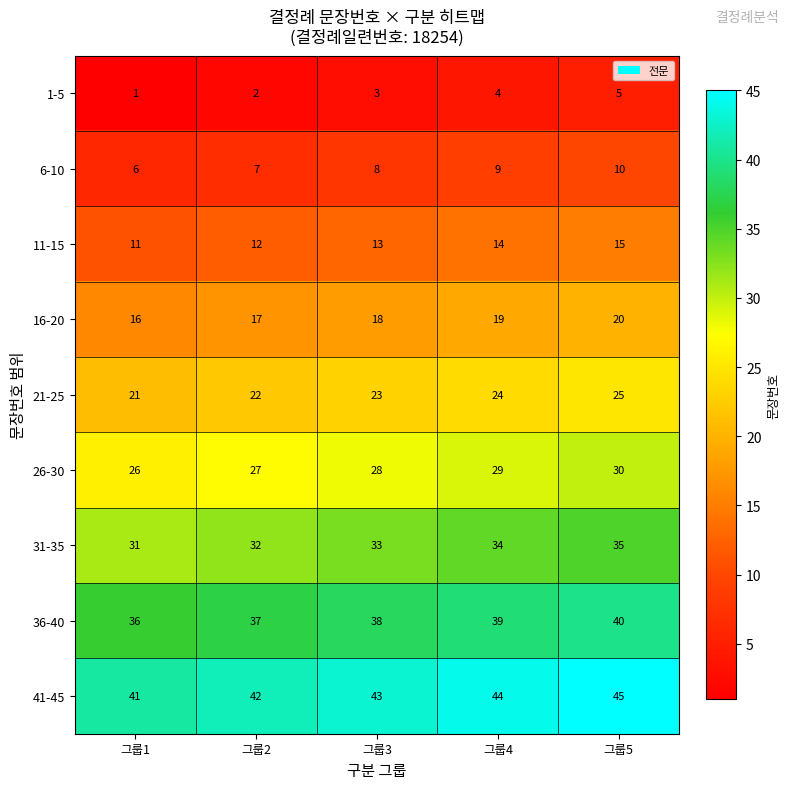

What value does the 41-45 series have at 그룹3?

43